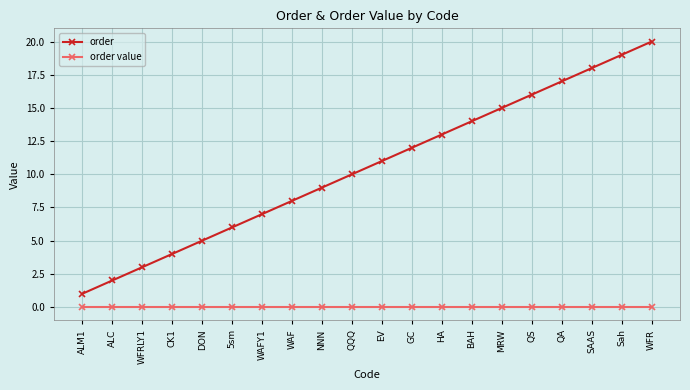

List the series in order of their peak value, lowest first.

order value, order